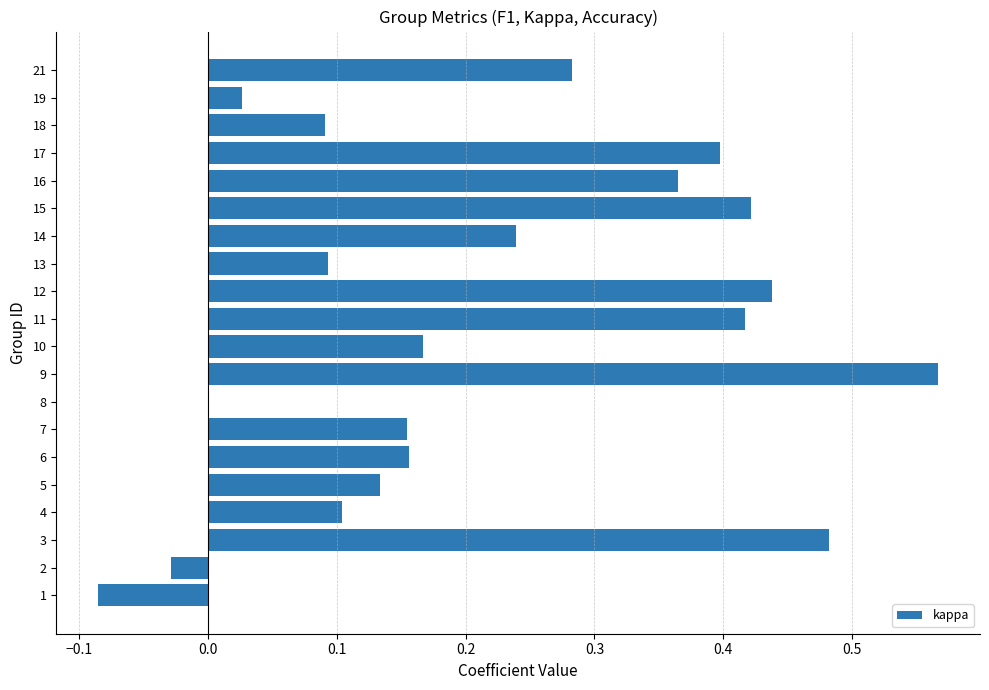

The chart shows a value of 0.1 at 5. True or false?

True